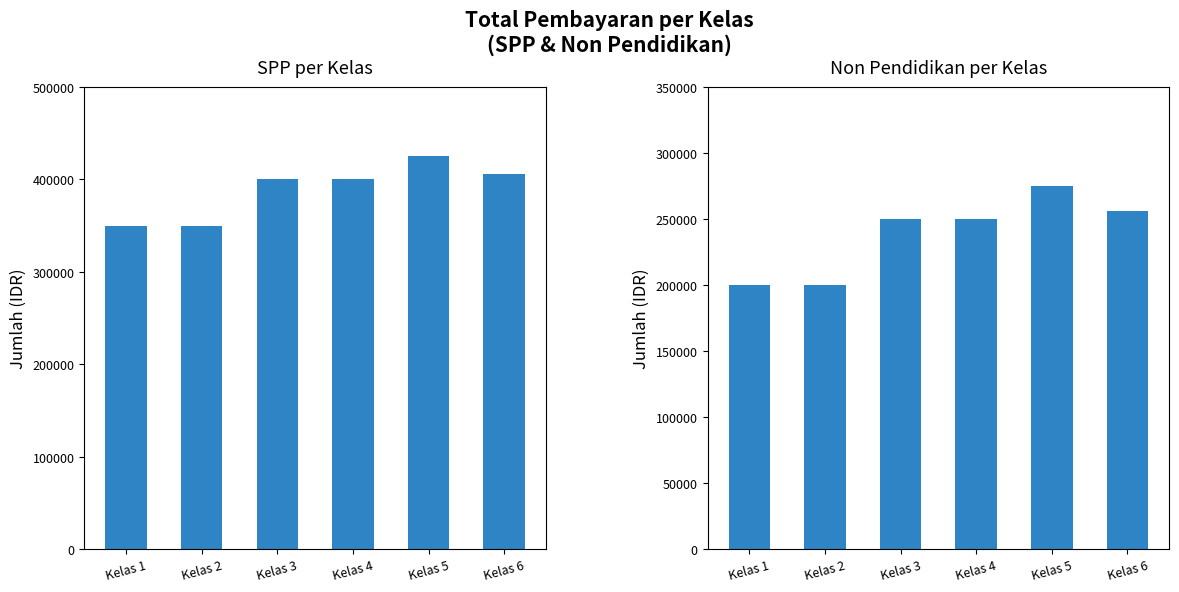

The value of Non Pendidikan at Kelas 5 is 275000. True or false?

True